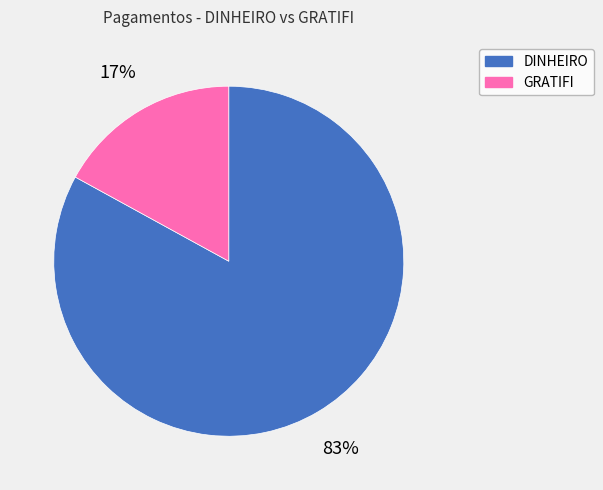

To the nearest percent, what is the combined percentage of GRATIFI and DINHEIRO?

100%